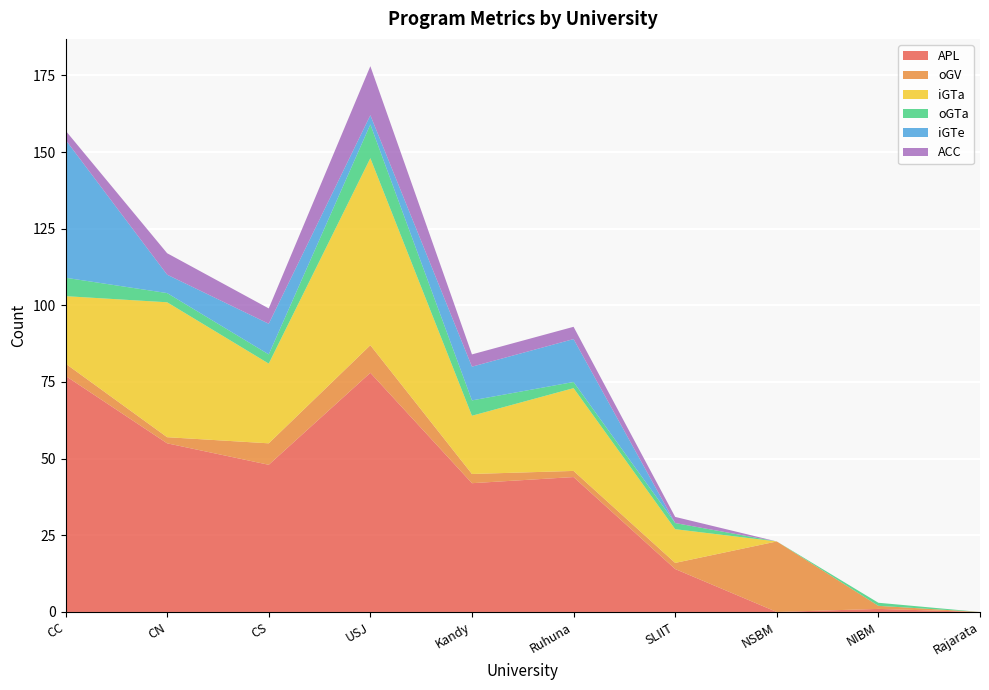

Reading left to right, transcribe all the data shown in this chart.

APL: 77	55	48	78	42	44	14	0	1	0
oGV: 4	2	7	9	3	2	2	23	1	0
iGTa: 22	44	26	61	19	27	11	0	0	0
oGTa: 6	3	3	11	5	2	2	0	1	0
iGTe: 45	6	10	3	11	14	0	0	0	0
ACC: 3	7	5	16	4	4	2	0	0	0